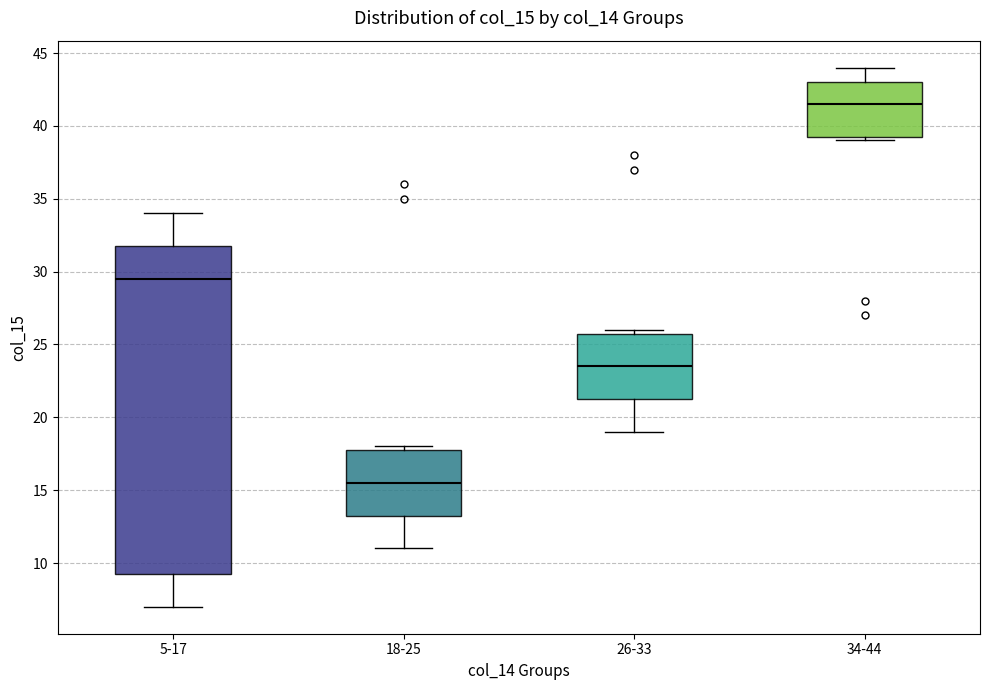

Reading left to right, read every box against the y-axis: the position of its median line, the range the box covers, and the ends of its whiskers. The values are not printed on the chart, so give them approximately, as read against the axis.

5-17: median 29.5, box 9.5 to 32.0, whiskers 7.0 to 34.0
18-25: median 15.5, box 13.5 to 18.0, whiskers 11.0 to 18.0 (just above the box's upper edge)
26-33: median 23.5, box 21.5 to 26.0, whiskers 19.0 to 26.0 (just above the box's upper edge)
34-44: median 41.5, box 39.5 to 43.0, whiskers 39.0 to 44.0